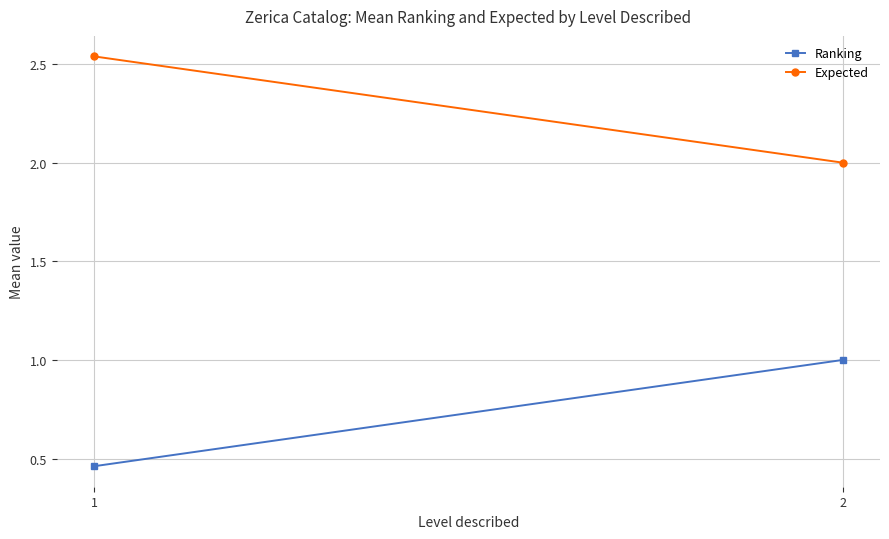

How many distinct data groups are displayed?

2